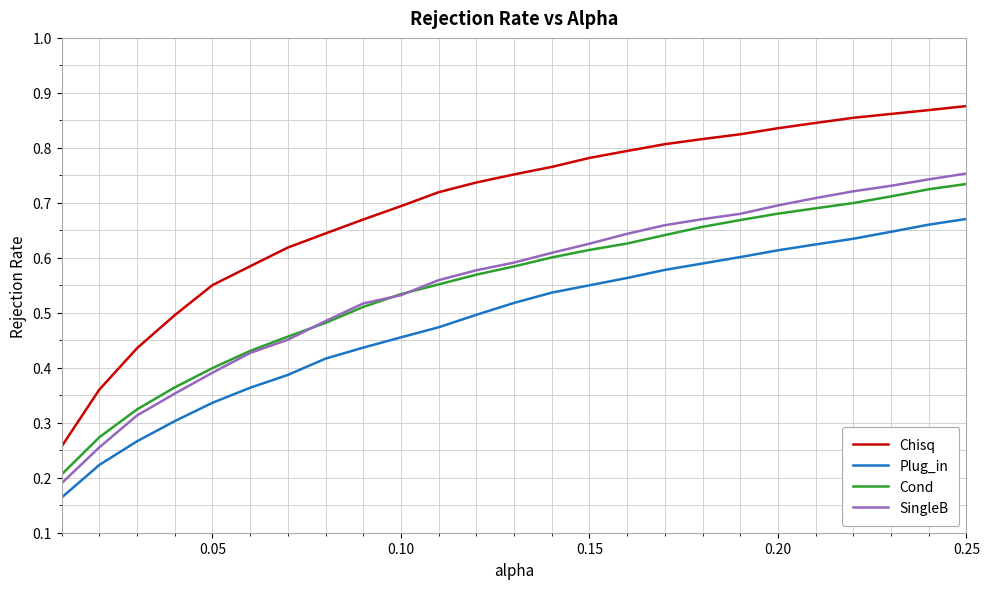

How many SingleB values are between 0 and 1?

25